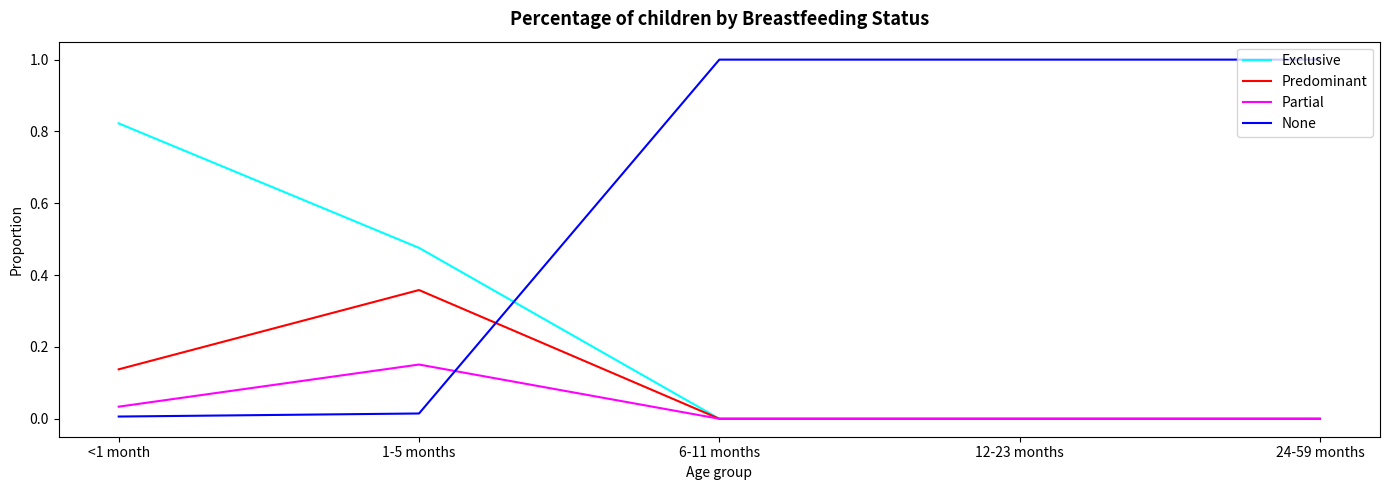

In Partial, how many points are higher than both neighbors (excluding endpoints)?

1